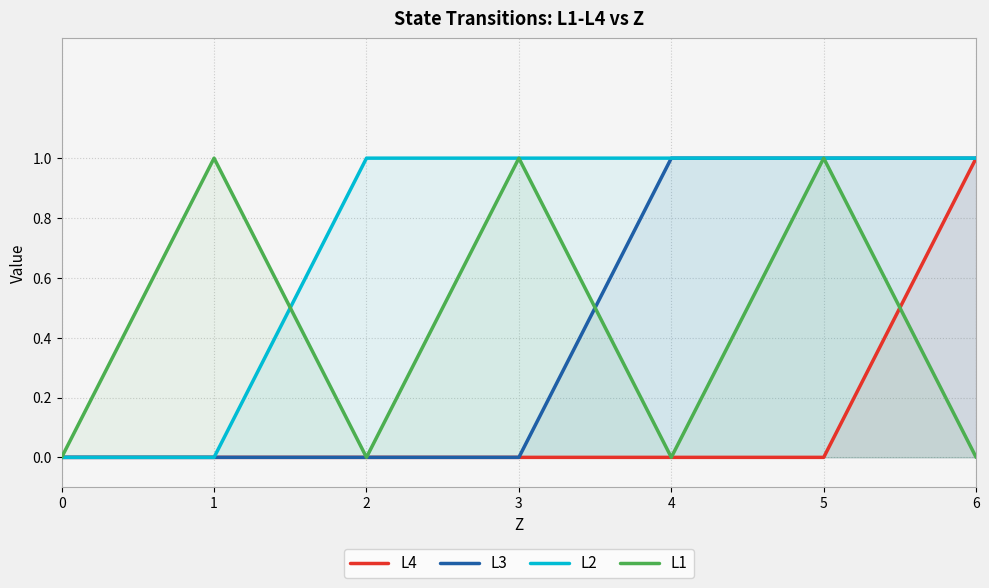

How many lines are shown in the chart?

4